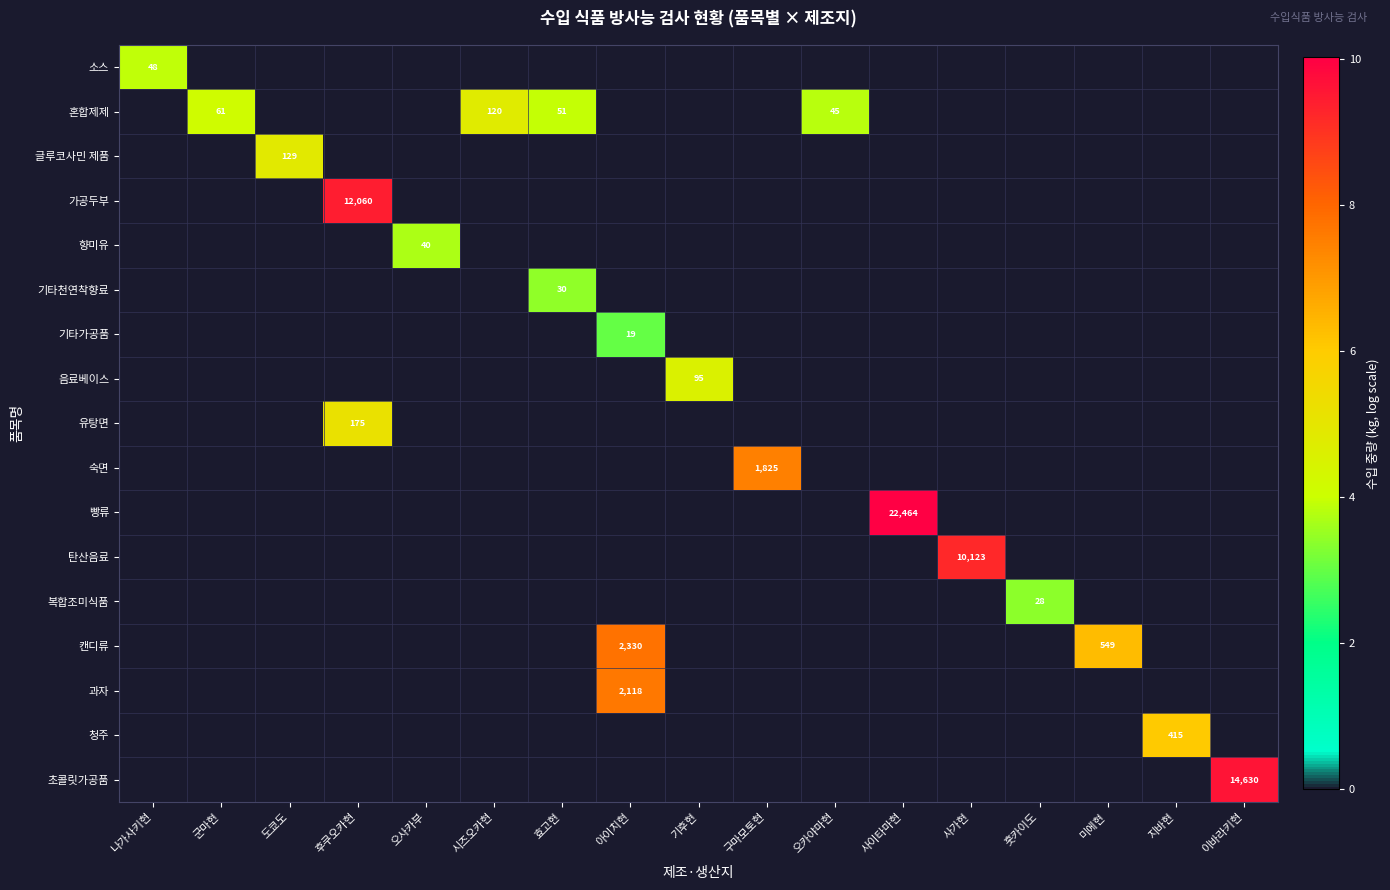

At which category is the sum across all series the highest?

아이치현